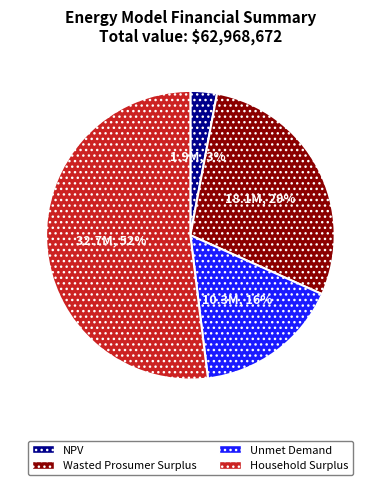

Is it true that Wasted Prosumer Surplus is 29% of the pie?

True